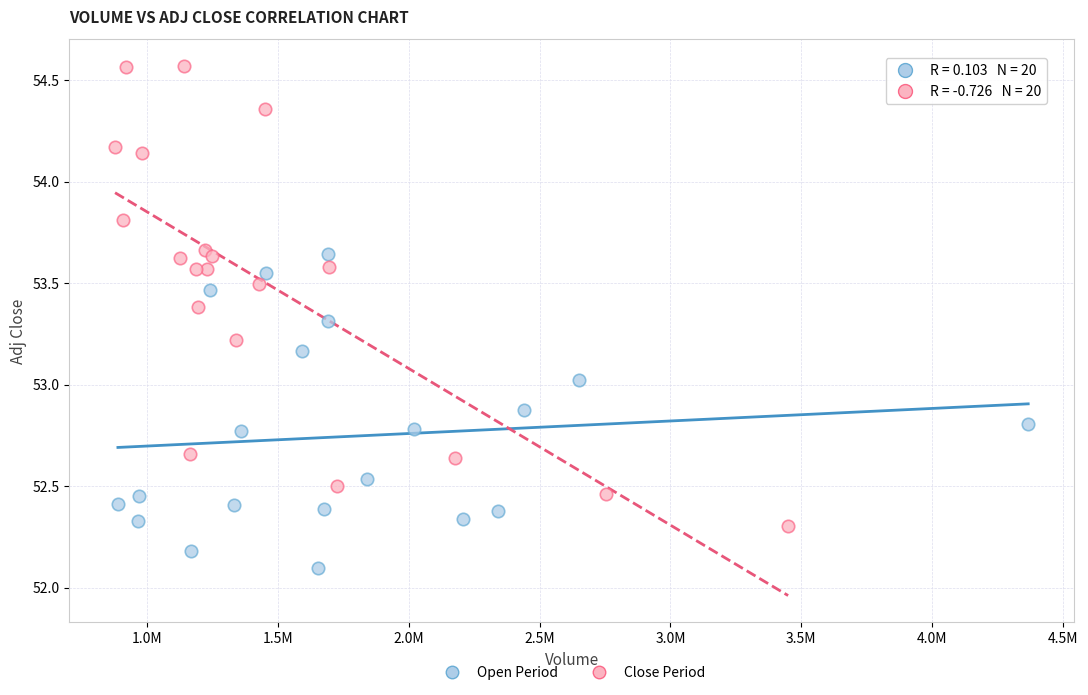

Which series has the widest spread of Y values?

Close Period